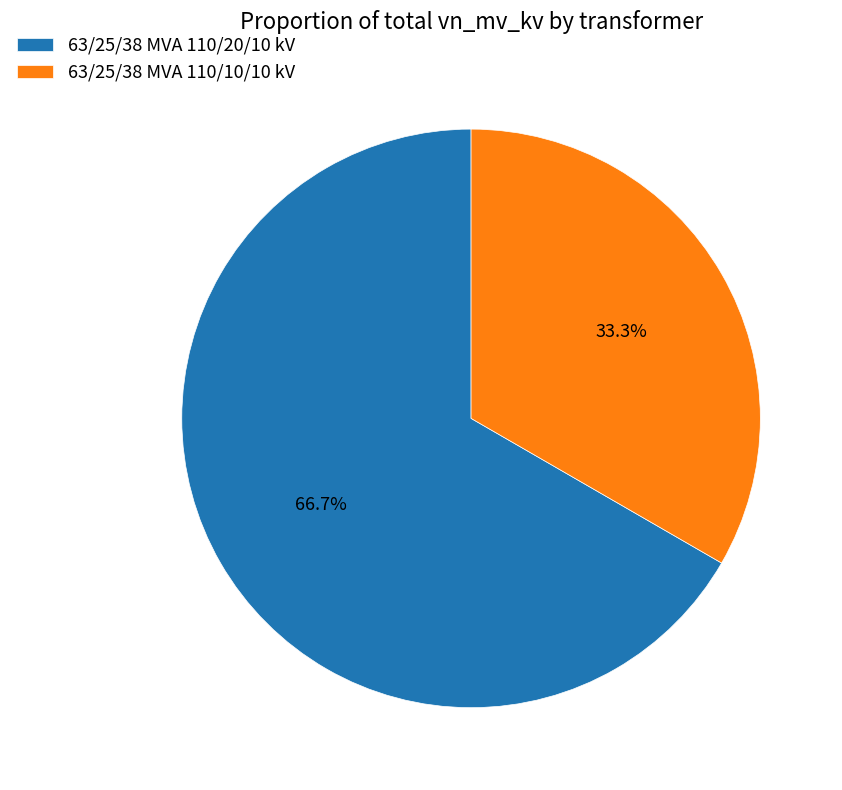

Which has a higher value, 63/25/38 MVA 110/20/10 kV or 63/25/38 MVA 110/10/10 kV?

63/25/38 MVA 110/20/10 kV